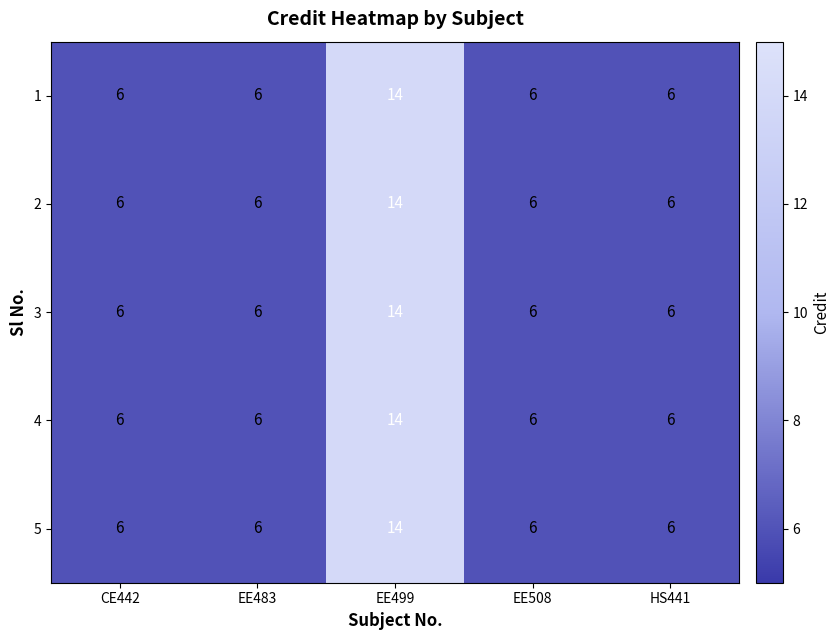

The 4 series shows 8 at CE442. True or false?

False